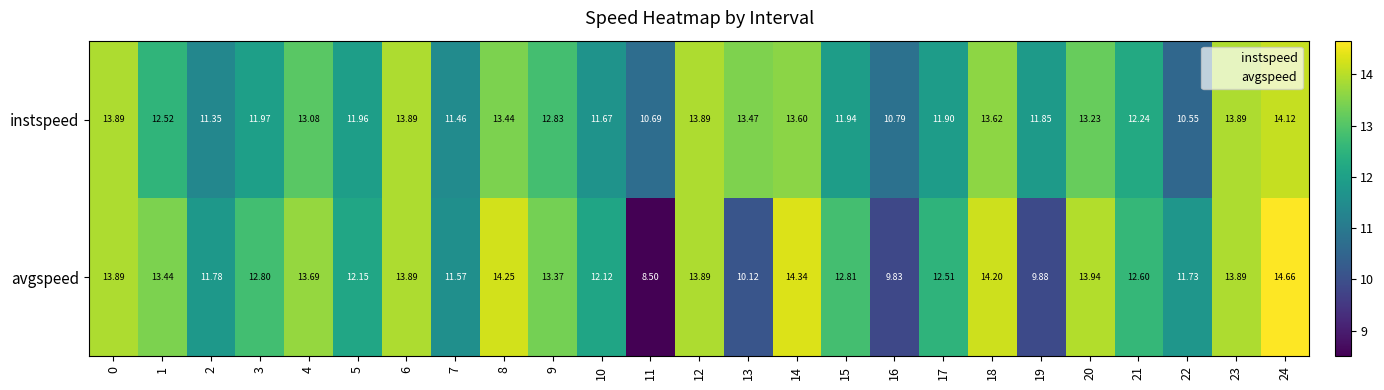

What is the total value across all series at 5?

24.1